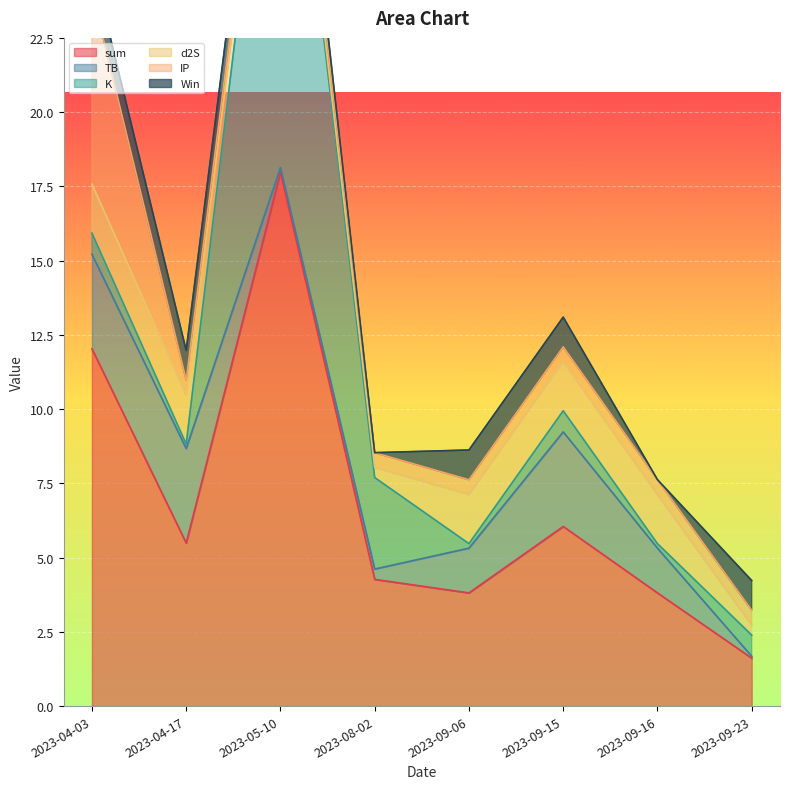

What is the label of the 6th point from the left?

2023-09-15